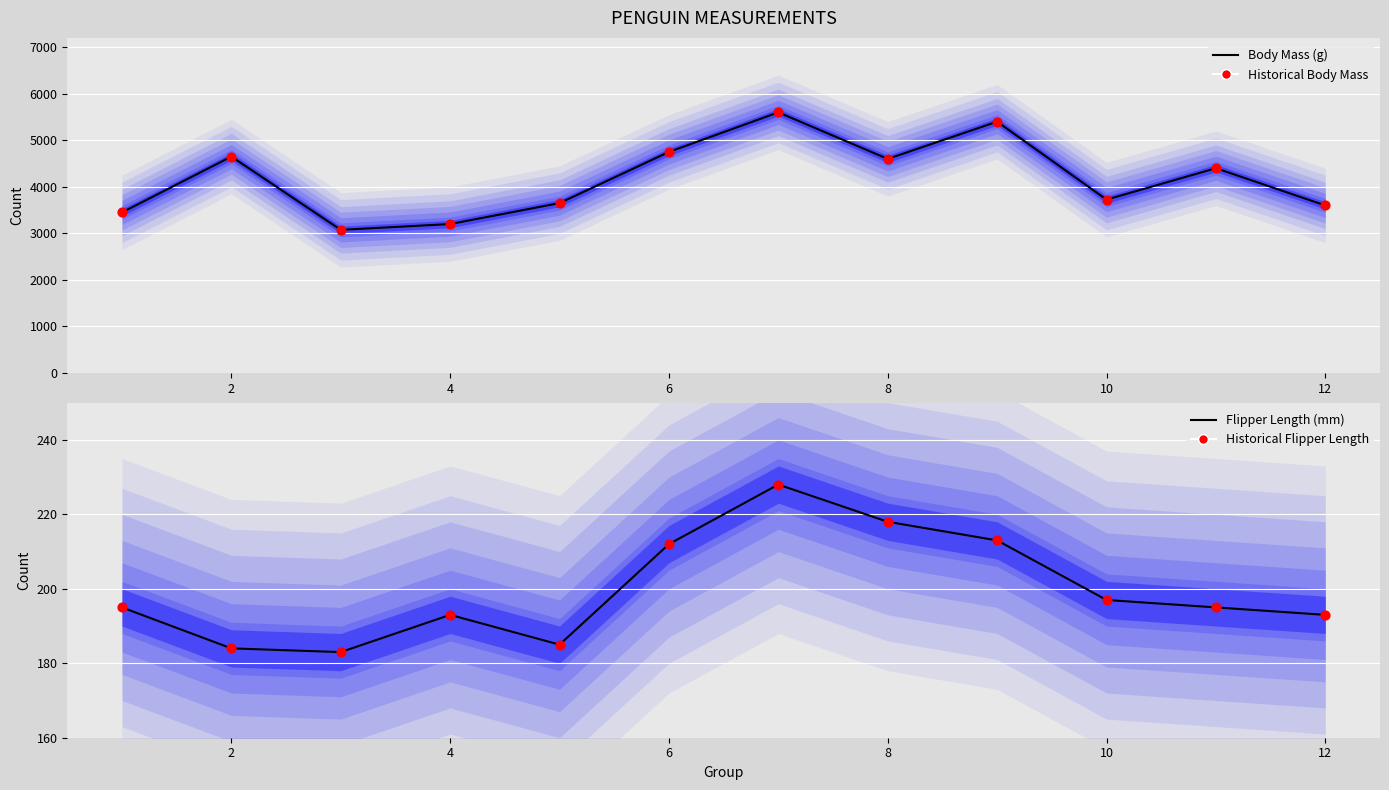

What are all the series names shown in the legend?

body_mass_g line, body_mass_g points, flipper_length_mm line, flipper_length_mm points